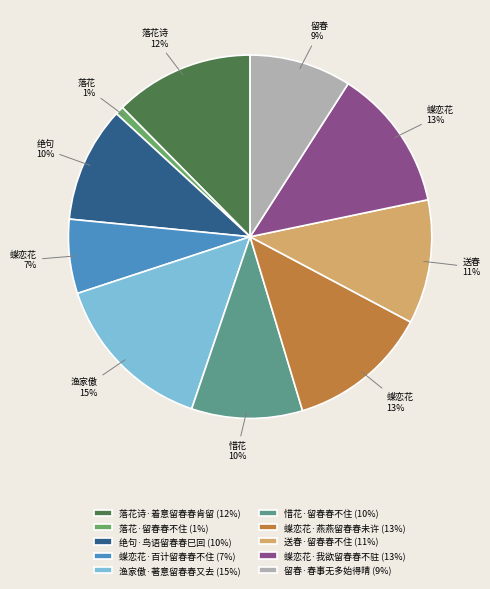

Combined, do 蝶恋花·百计留春春不住 (7%) and 留春·春事无多始得晴 (9%) account for over 50%?

No